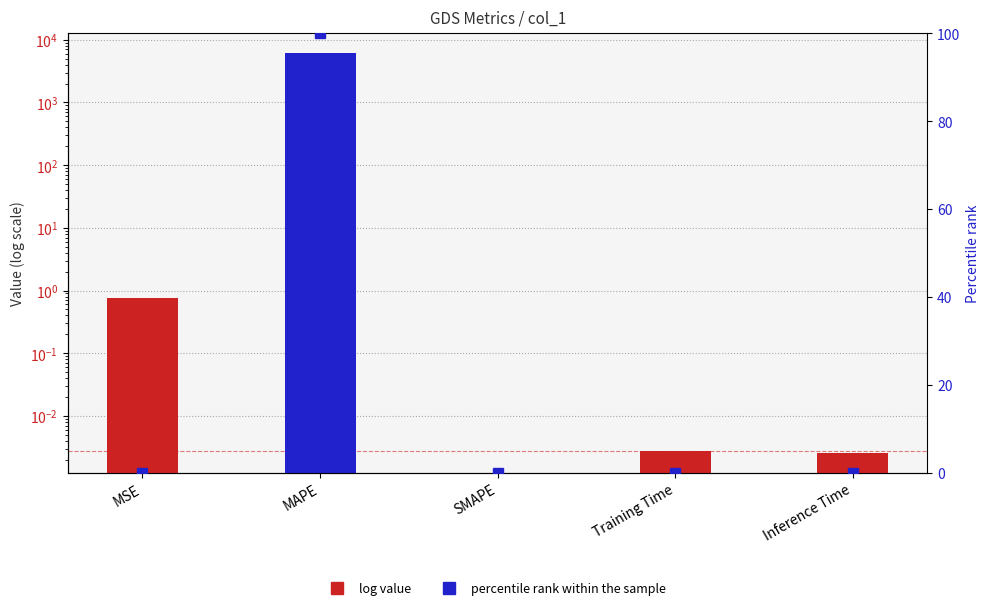

What is the maximum value for percentile rank within the sample?

100.0